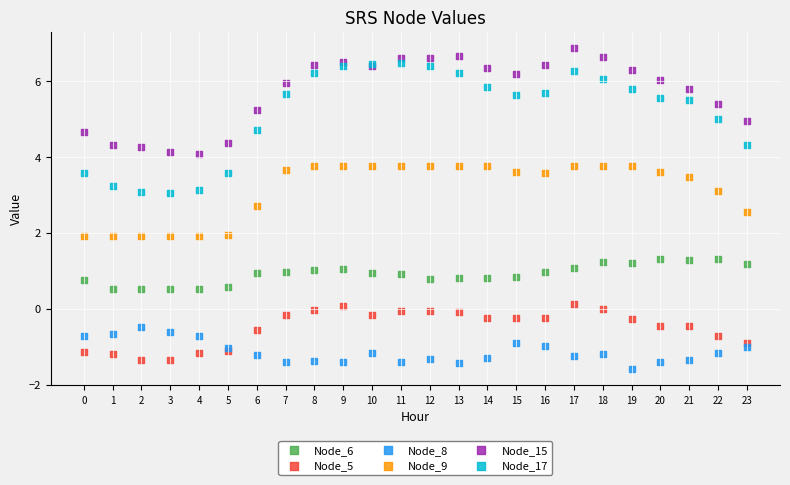

Which series has the largest Y range (max minus min)?

Node_17